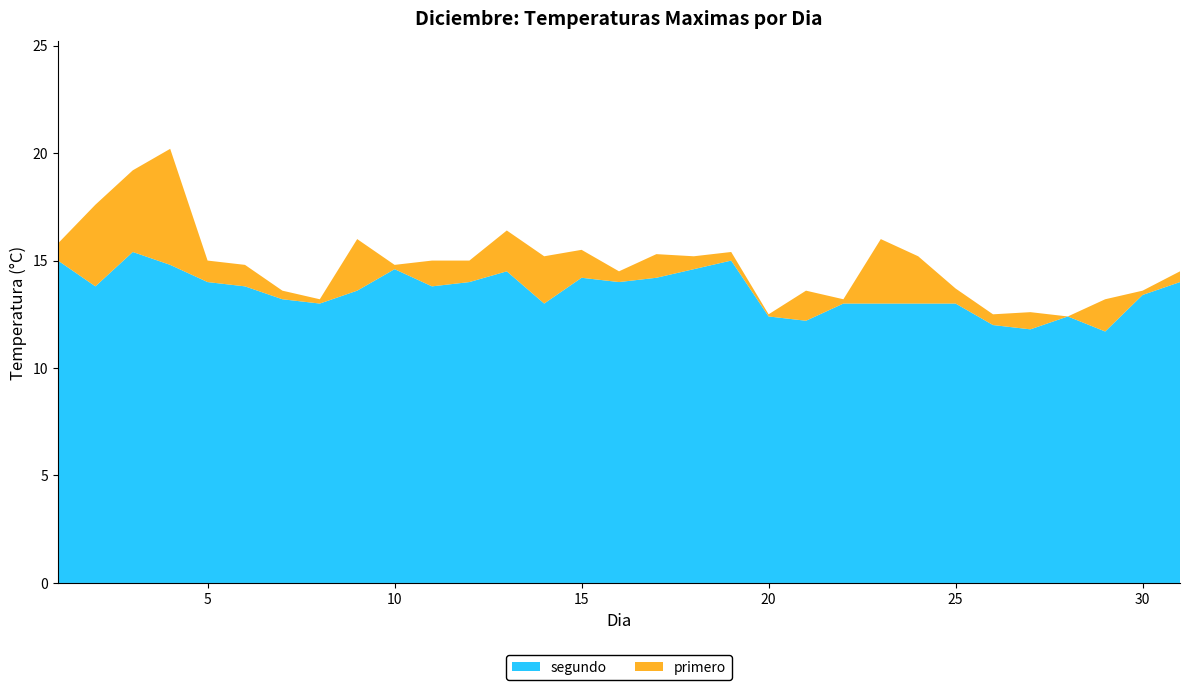

Reading left to right, list all the values displayed in this chart.

primero: 15.8	17.6	19.2	20.2	15.0	14.8	13.6	13.2	16.0	14.8	15.0	15.0	16.4	15.2	15.5	14.5	15.3	15.2	15.4	12.5	13.6	13.2	16.0	15.2	13.7	12.5	12.6	12.4	13.2	13.6	14.5
segundo: 15.0	13.8	15.4	14.8	14.0	13.8	13.2	13.0	13.6	14.6	13.8	14.0	14.5	13.0	14.2	14.0	14.2	14.6	15.0	12.4	12.2	13.0	13.0	13.0	13.0	12.0	11.8	12.4	11.7	13.4	14.0